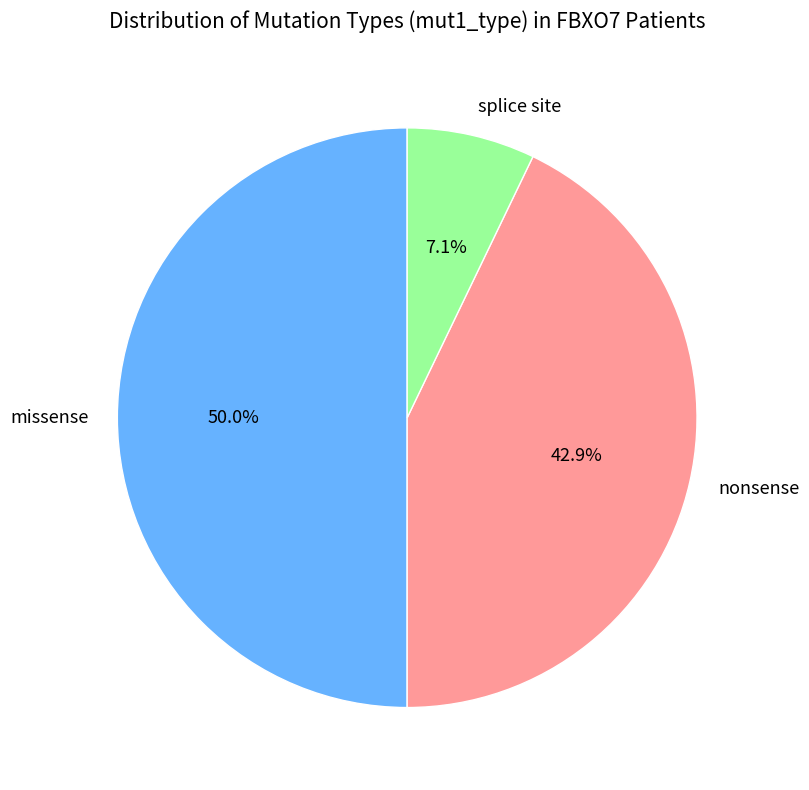

Does splice site represent more than half of the total?

No